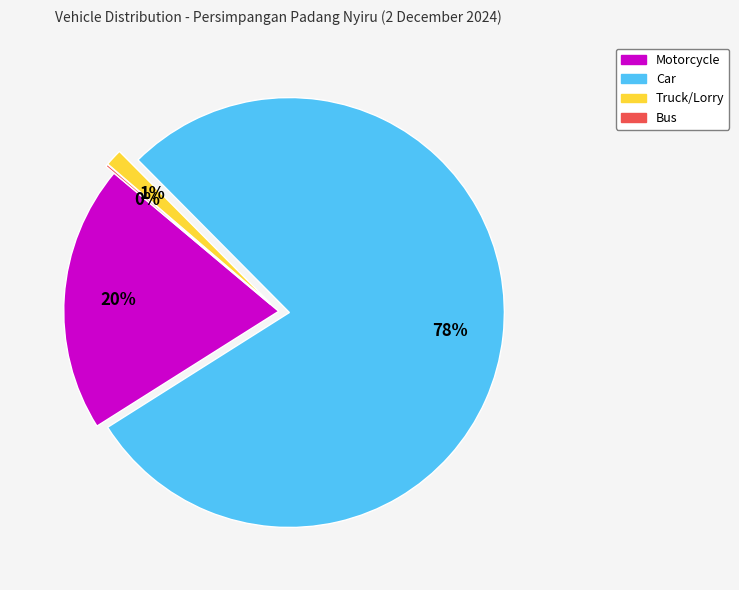

Which category accounts for the majority?

Car